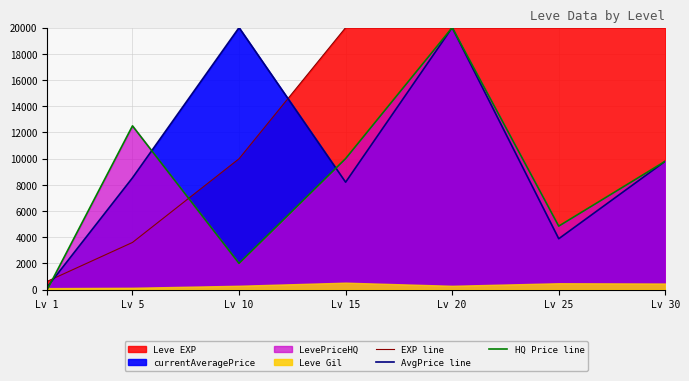

What is the sum of all HQ Price line values?

59145.6